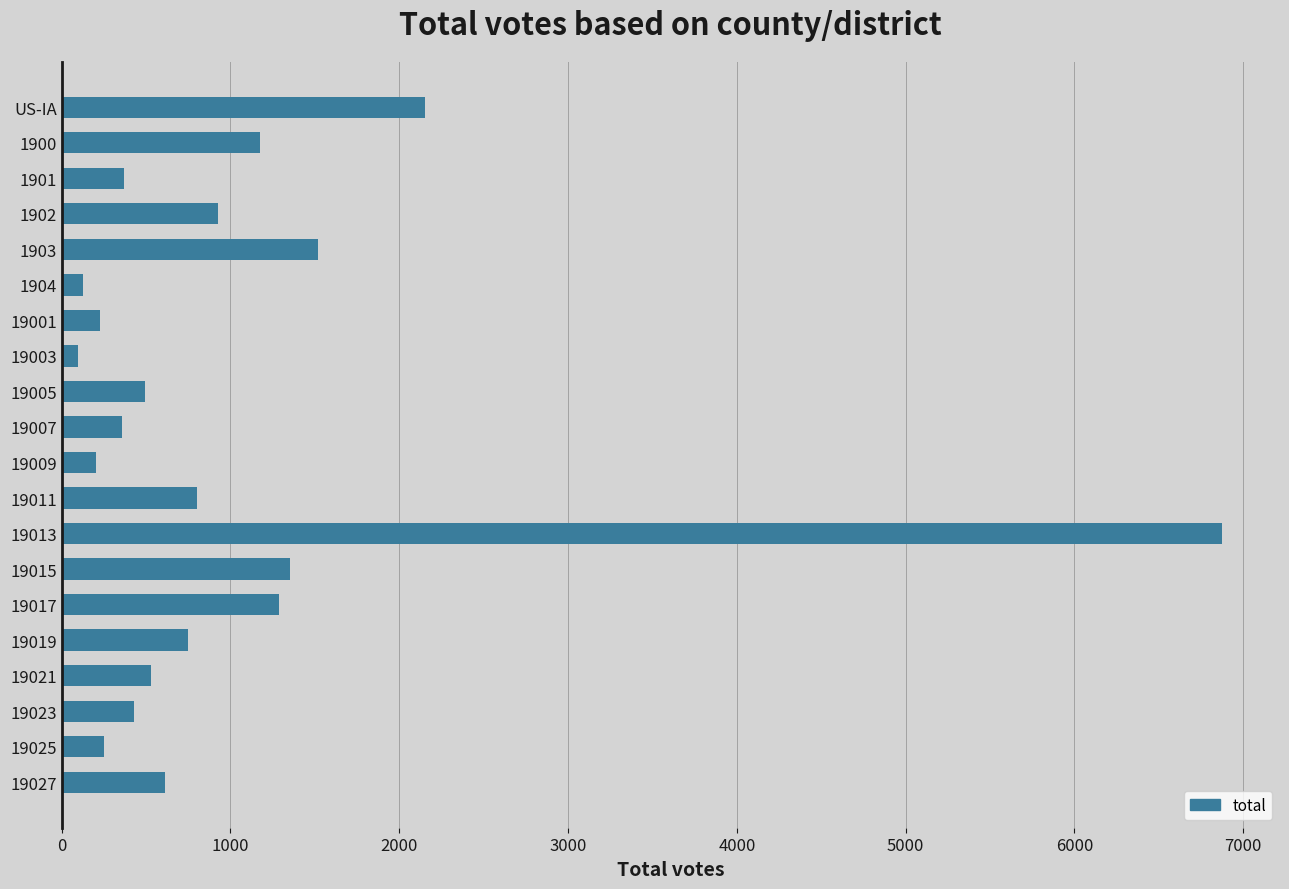

Which has a higher value, 1901 or 1902?

1902